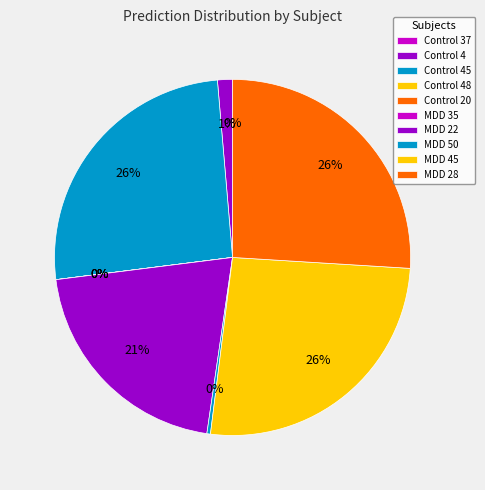

Does any single category account for the majority?

No